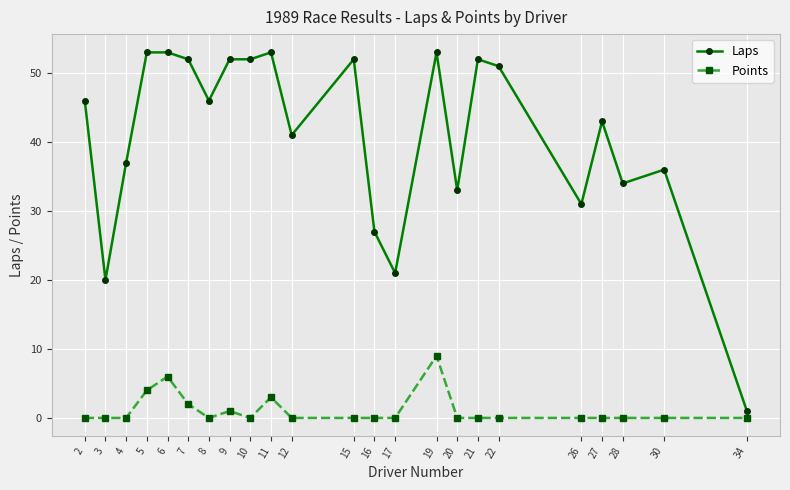

Reading left to right, transcribe all the data shown in this chart.

Laps: 46	20	37	53	53	52	46	52	52	53	41	52	27	21	53	33	52	51	31	43	34	36	1
Points: 0	0	0	4	6	2	0	1	0	3	0	0	0	0	9	0	0	0	0	0	0	0	0